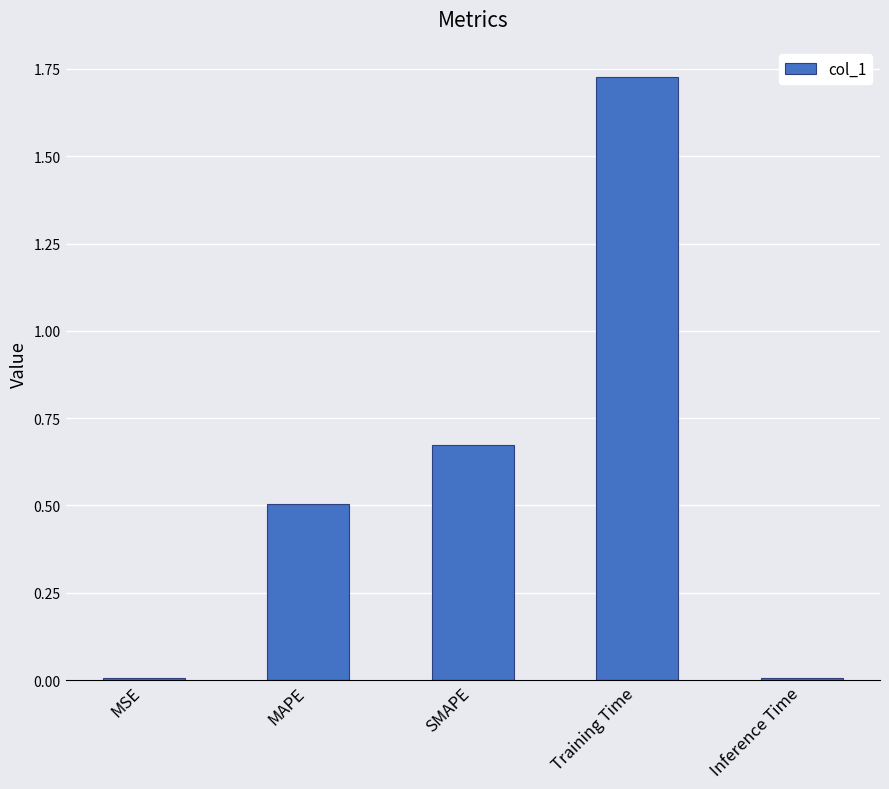

What is the sum of all values?

2.9